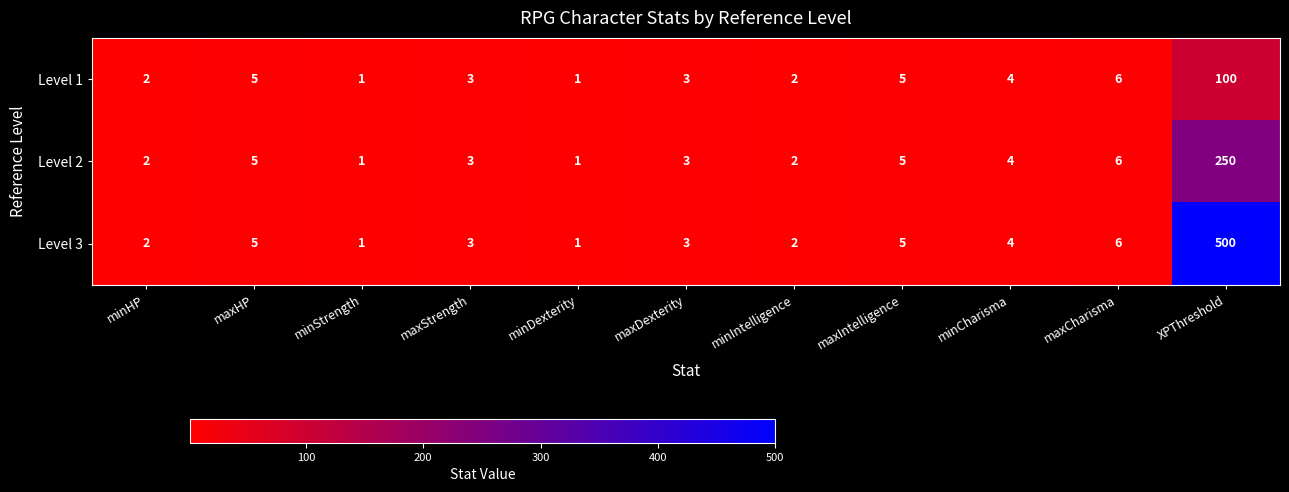

At which label is Level 1 closest to 50?

maxCharisma